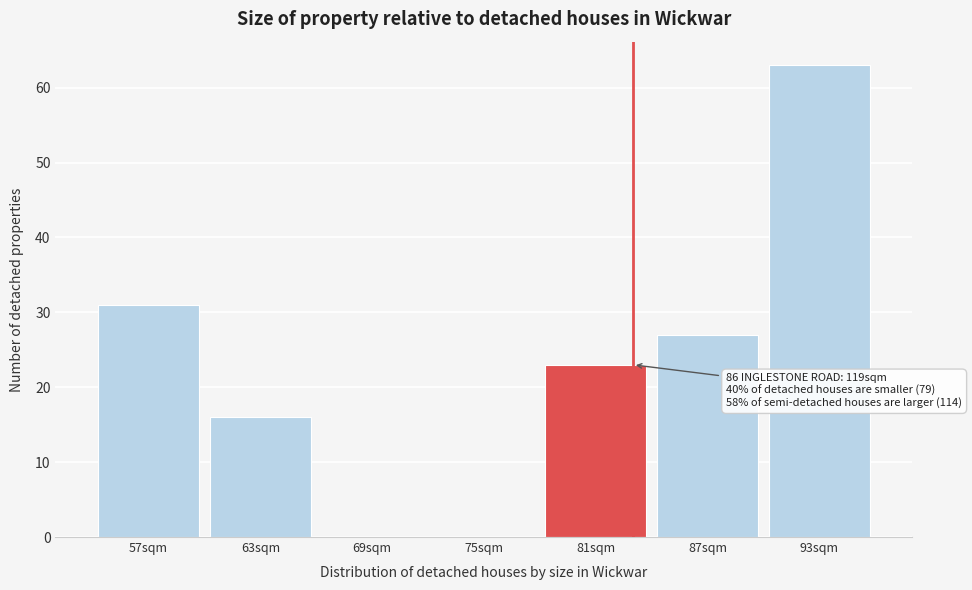

Reading left to right, extract all data points from this chart.

57sqm=31	63sqm=16	69sqm=0	75sqm=0	81sqm=23	87sqm=27	93sqm=63